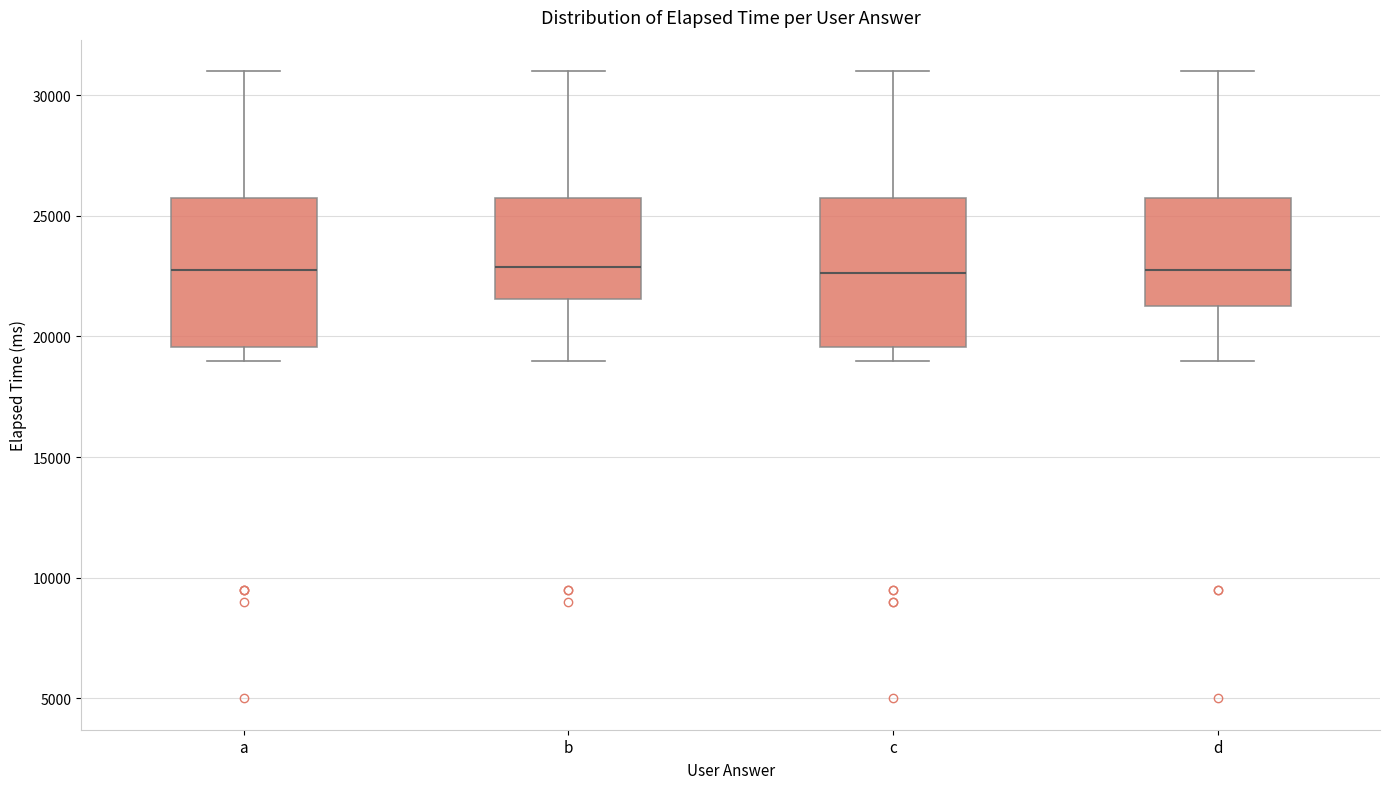

Where is the lower edge of the box for d on the y-axis? The values are not printed on the chart, so give them approximately, as read against the axis.

21500